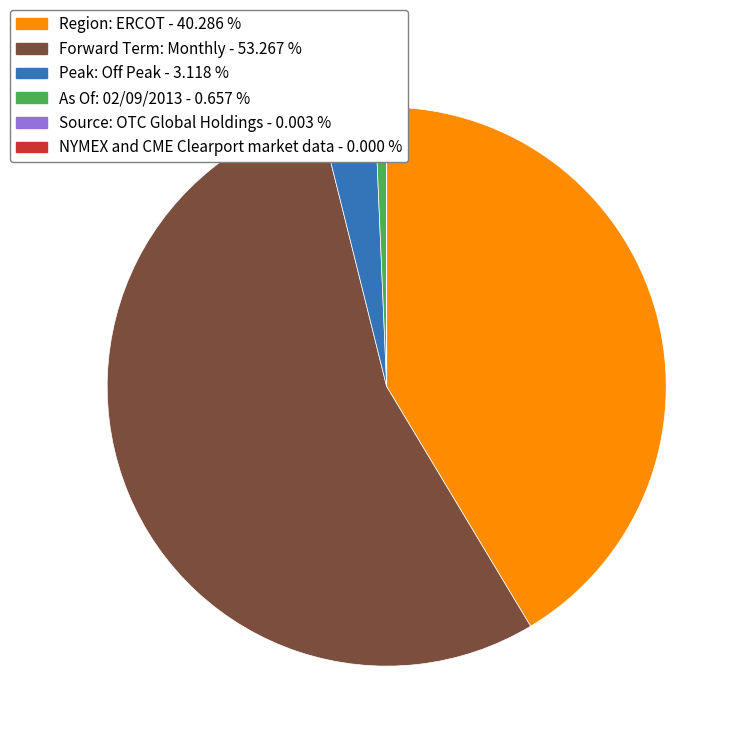

Is the sum of As Of: 02/09/2013 - 0.657 % and Peak: Off Peak - 3.118 % greater than half?

No